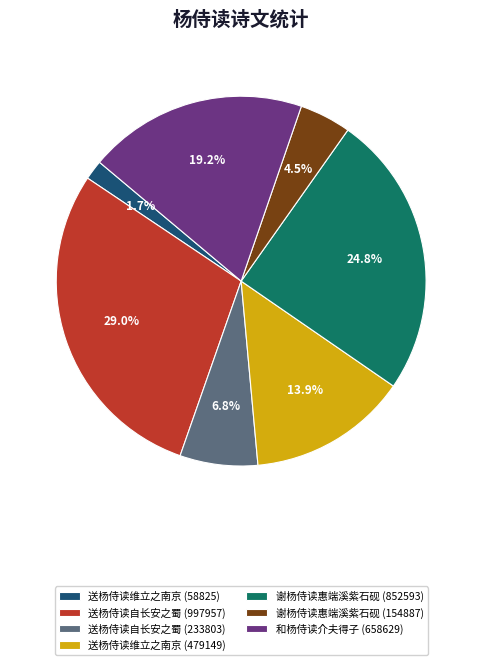

True or false: 谢杨侍读惠端溪紫石砚 (852593) accounts for 34% of the total.

False